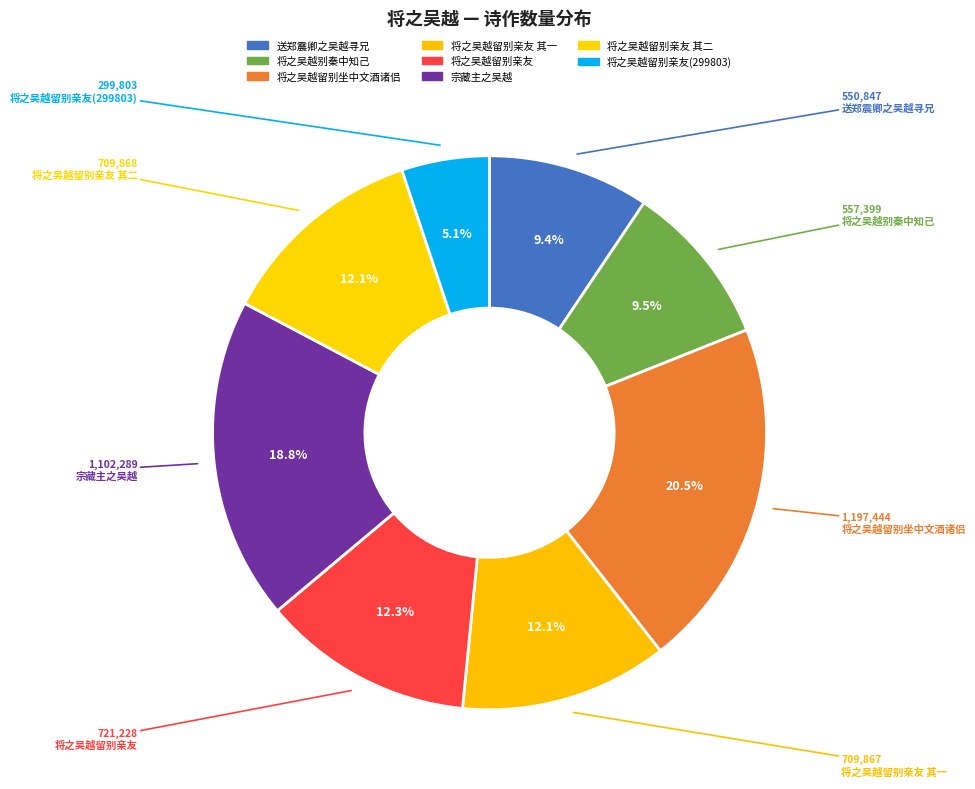

Rank the categories by value from lowest to highest.

将之吴越留别亲友(299803), 送郑震卿之吴越寻兄, 将之吴越别秦中知己, 将之吴越留别亲友 其一, 将之吴越留别亲友 其二, 将之吴越留别亲友, 宗藏主之吴越, 将之吴越留别坐中文酒诸侣